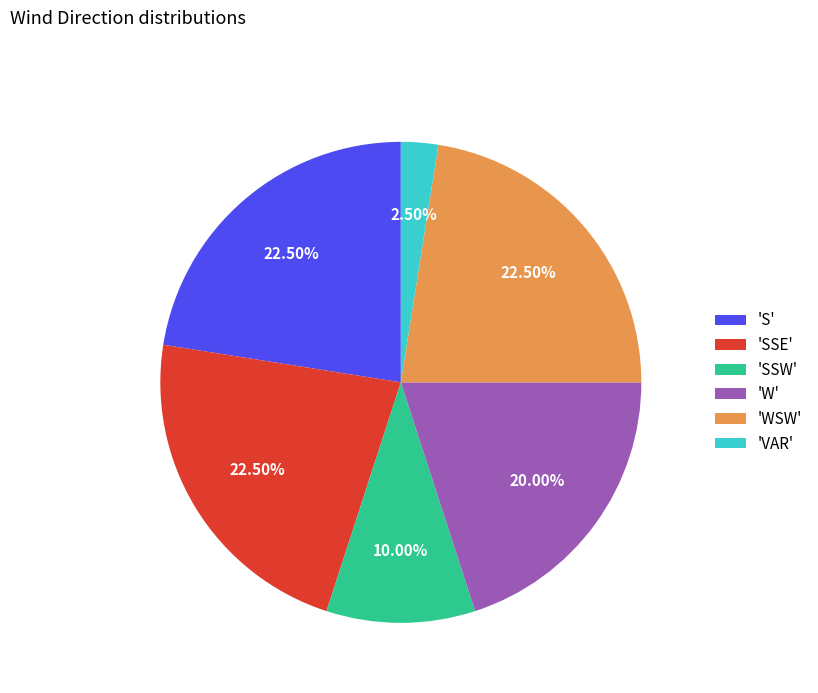

Which category has the smallest portion of the pie?

'VAR'